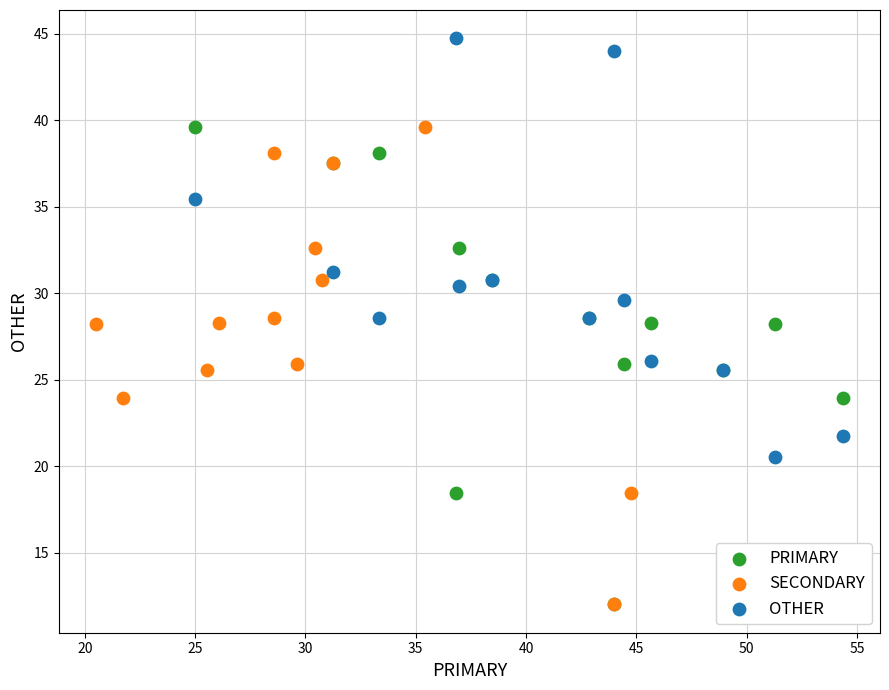

Which series contains the highest Y value?

OTHER